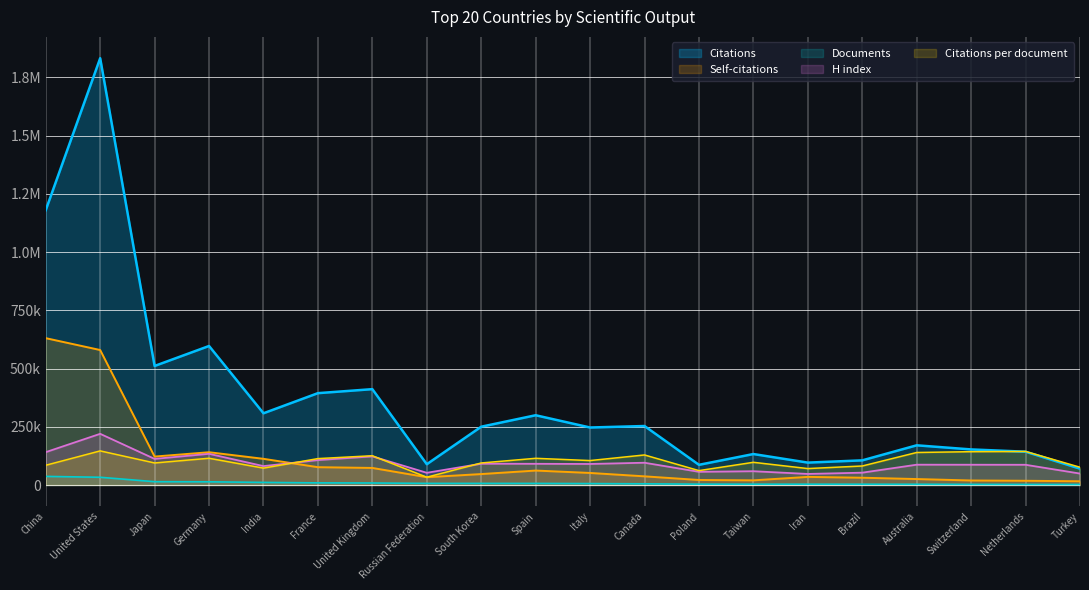

Where do Citations and Citations per document first cross each other?

Switzerland and Netherlands